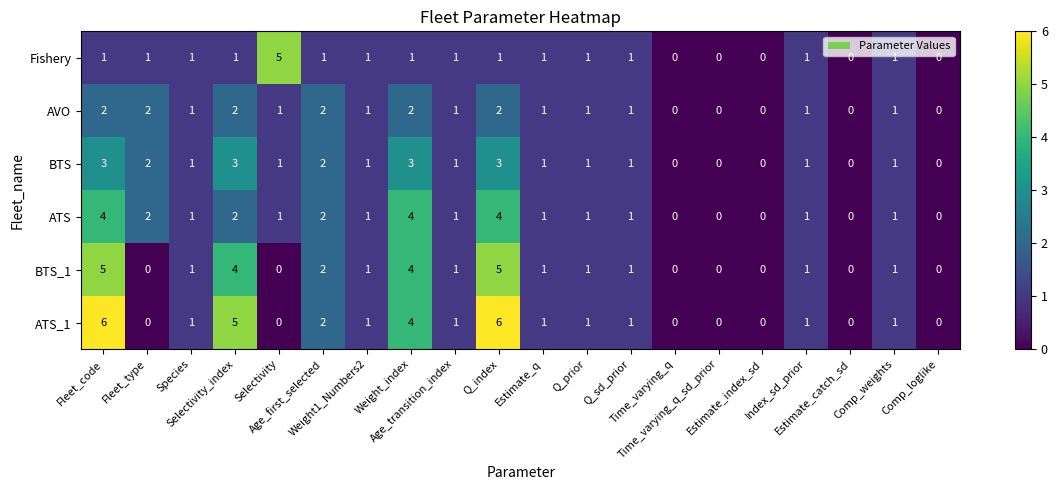

At how many categories does at least one series exceed 3?

5